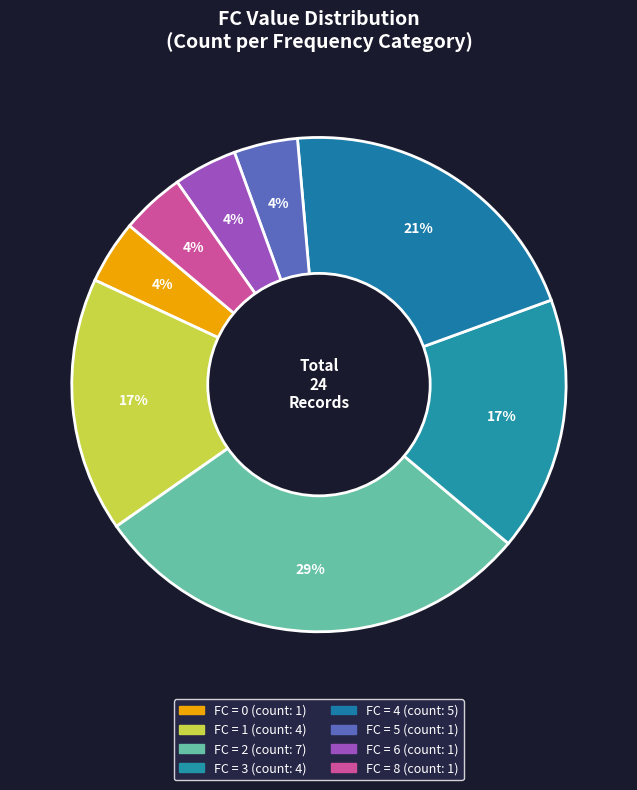

Count the number of slices in the pie.

8